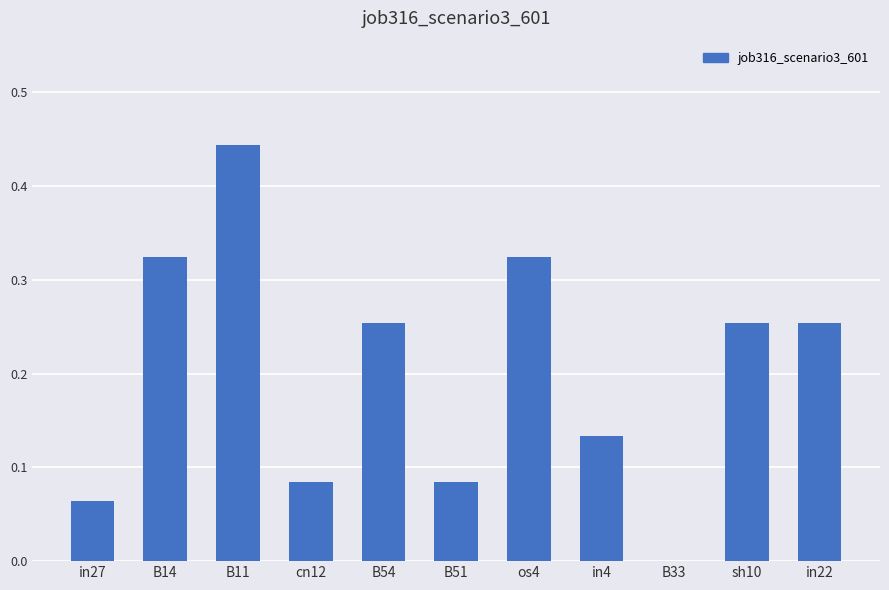

What is the sum of the values at B11 and in22?

0.7